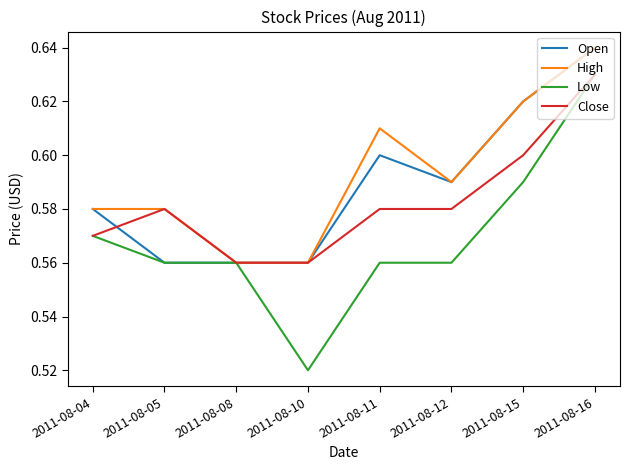

What is the total value across all series at 2011-08-11?

2.4